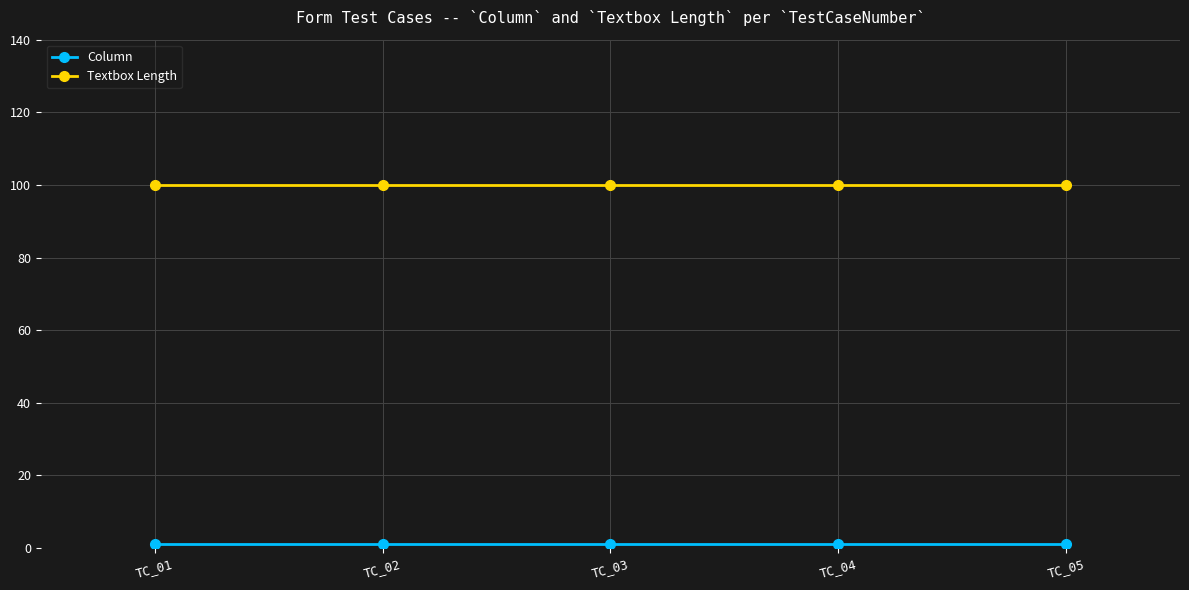

Which series has the largest total across all categories?

Textbox Length